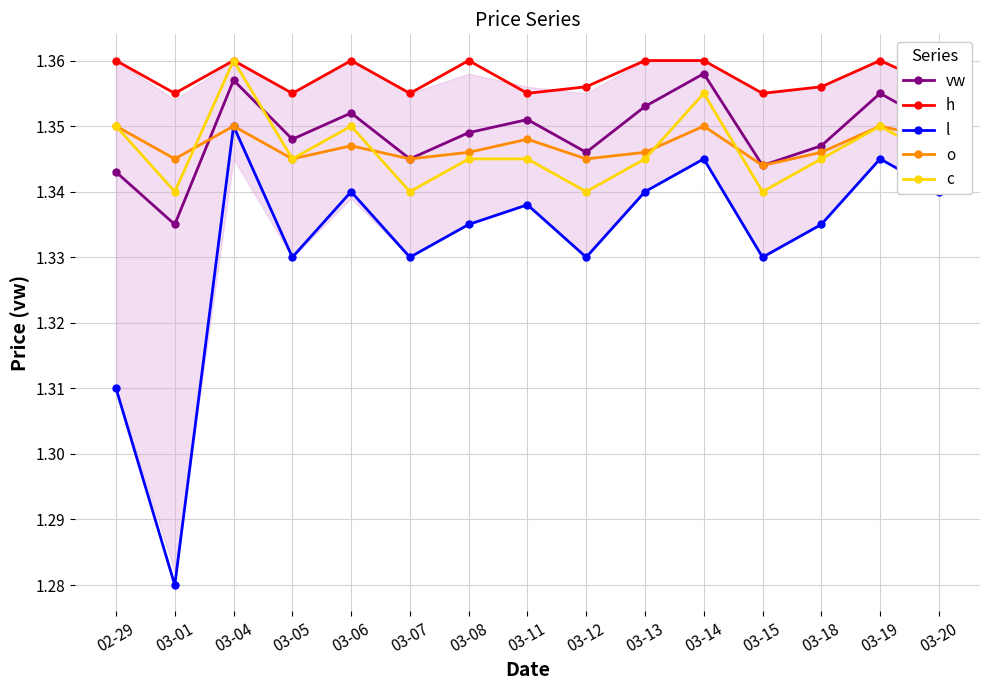

At how many categories does at least one series exceed 1?

15